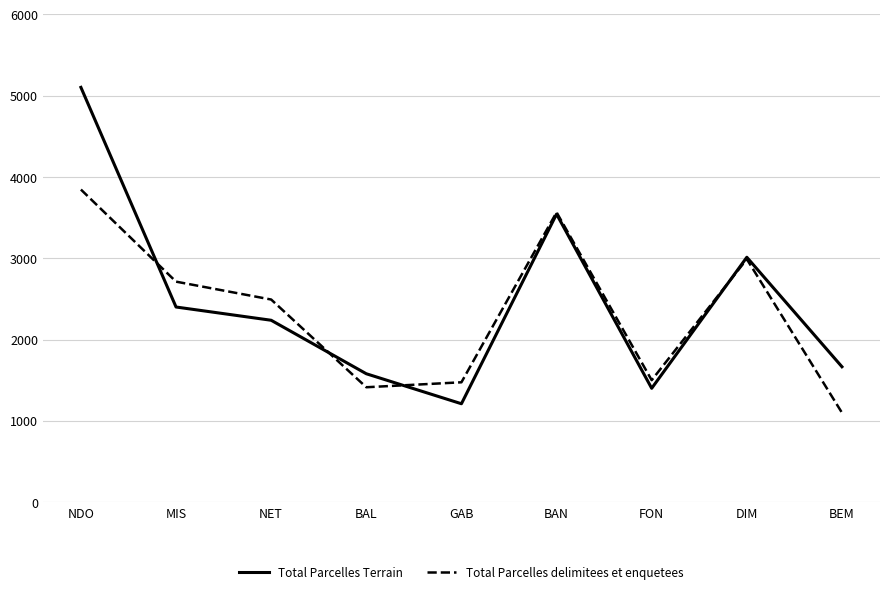

Which series has the widest spread of values?

Total Parcelles Terrain